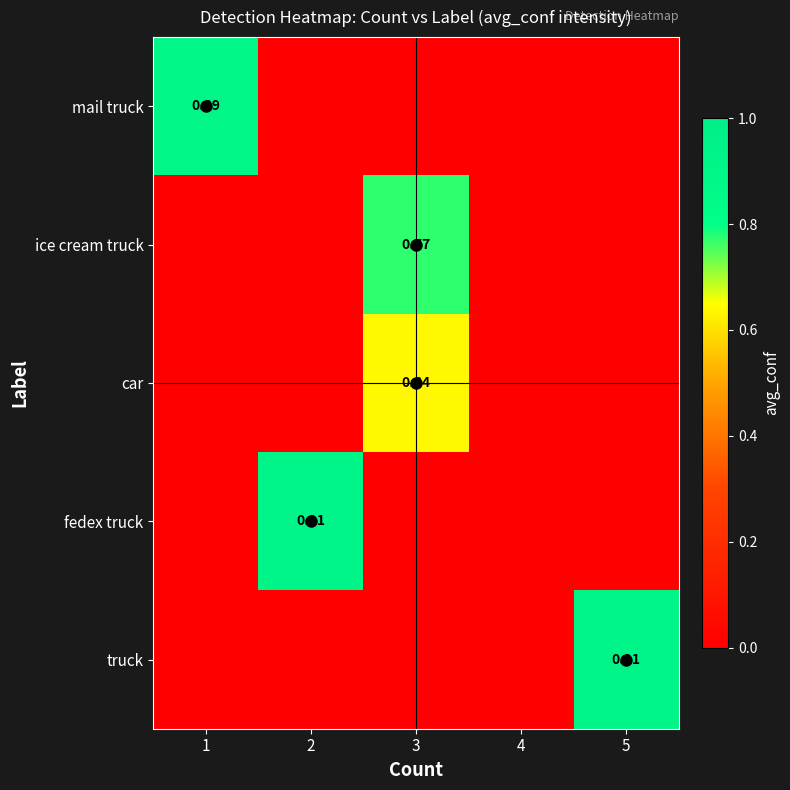

Is the value of truck at 5 greater than the value of car at 3?

Yes